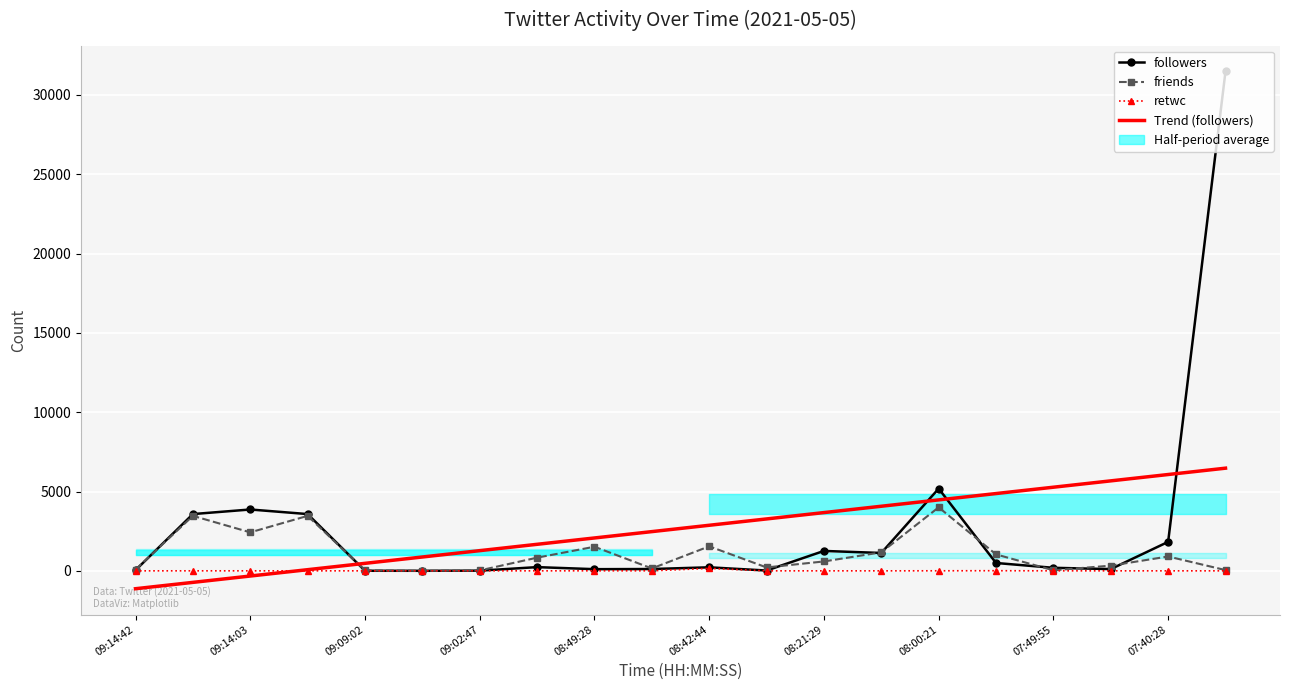

At which category is the sum across all series the highest?

19